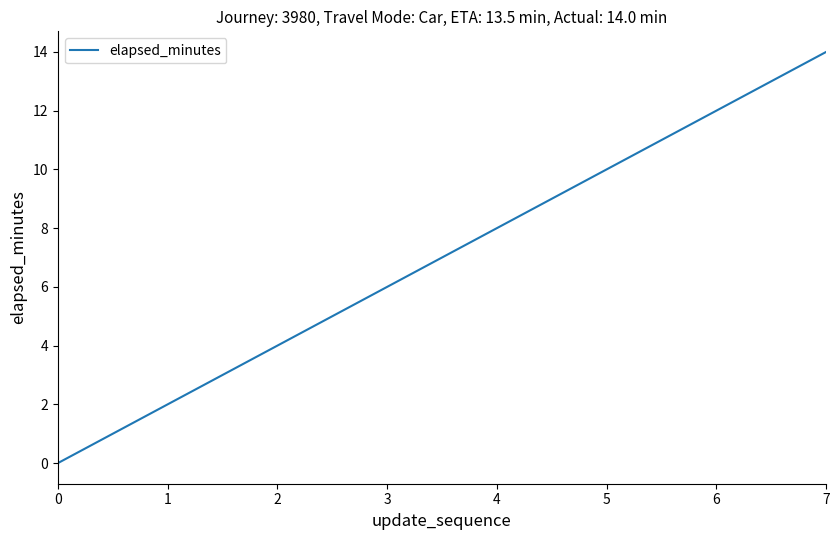

True or false: the data has more than 1 interior local peaks.

False